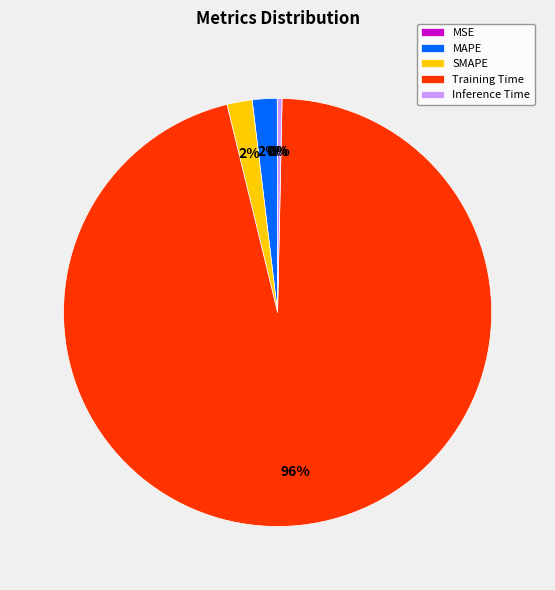

Is the sum of SMAPE and MAPE greater than half?

No